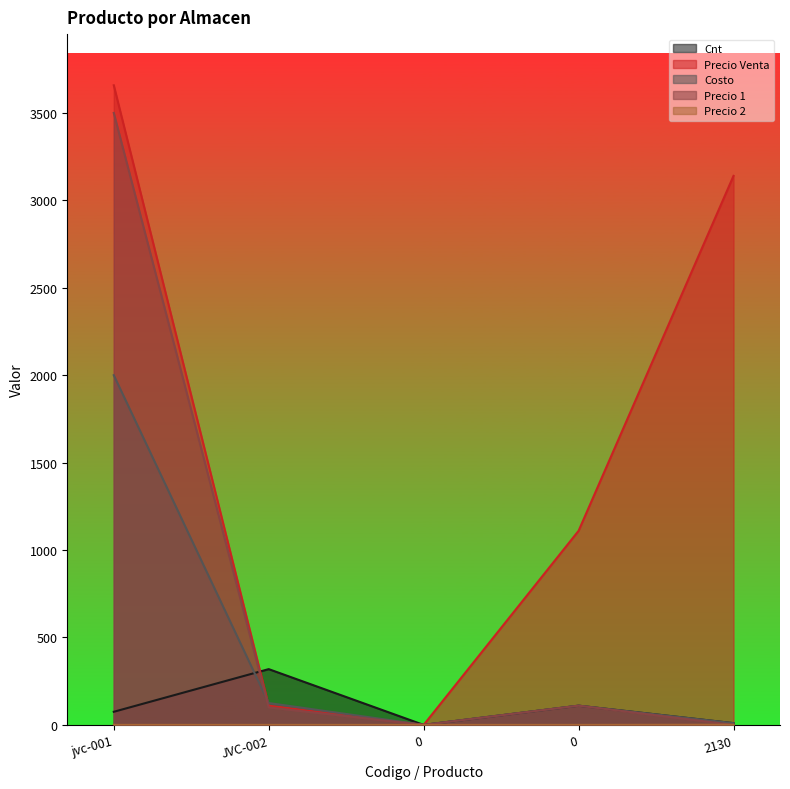

What is the label of the 1st point from the left?

jvc-001